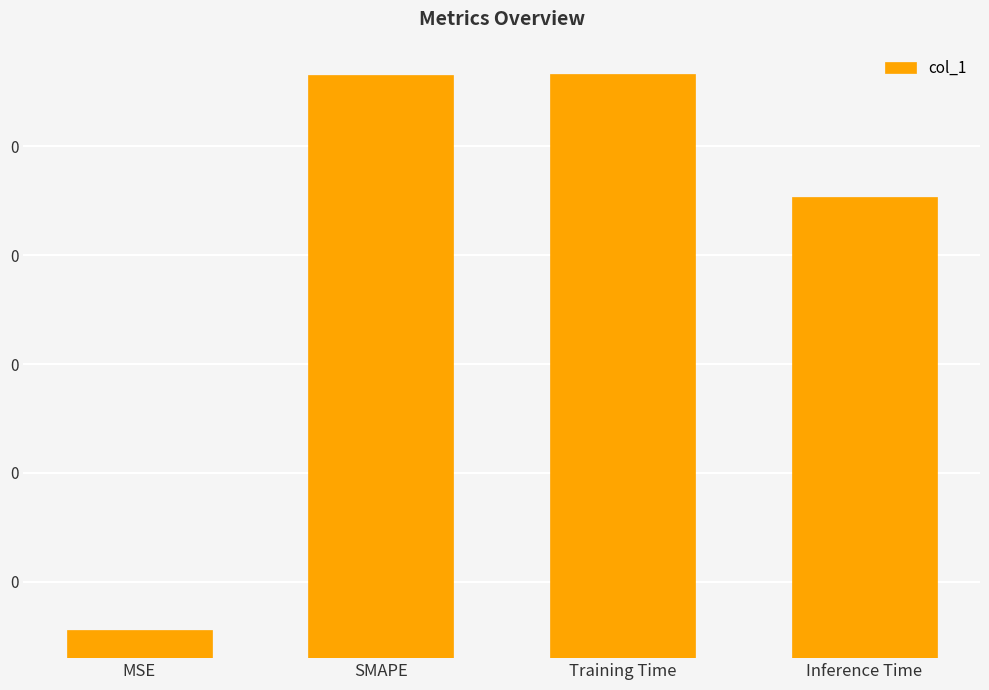

How many values exceed 2?

1